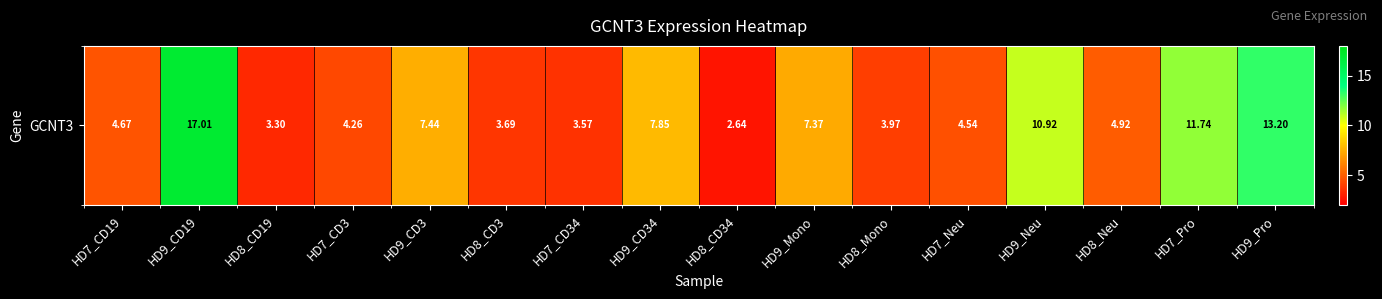

List the labels in order of value, smallest first.

HD8_CD34, HD8_CD19, HD7_CD34, HD8_CD3, HD8_Mono, HD7_CD3, HD7_Neu, HD7_CD19, HD8_Neu, HD9_Mono, HD9_CD3, HD9_CD34, HD9_Neu, HD7_Pro, HD9_Pro, HD9_CD19